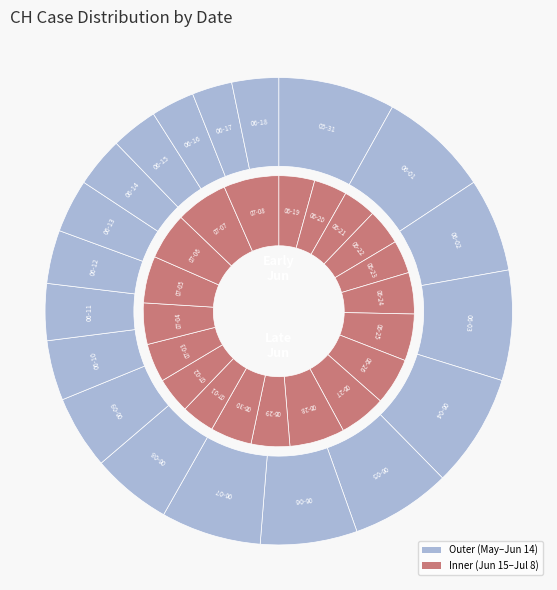

To the nearest percent, what portion does 2020-06-04 represent?

5%